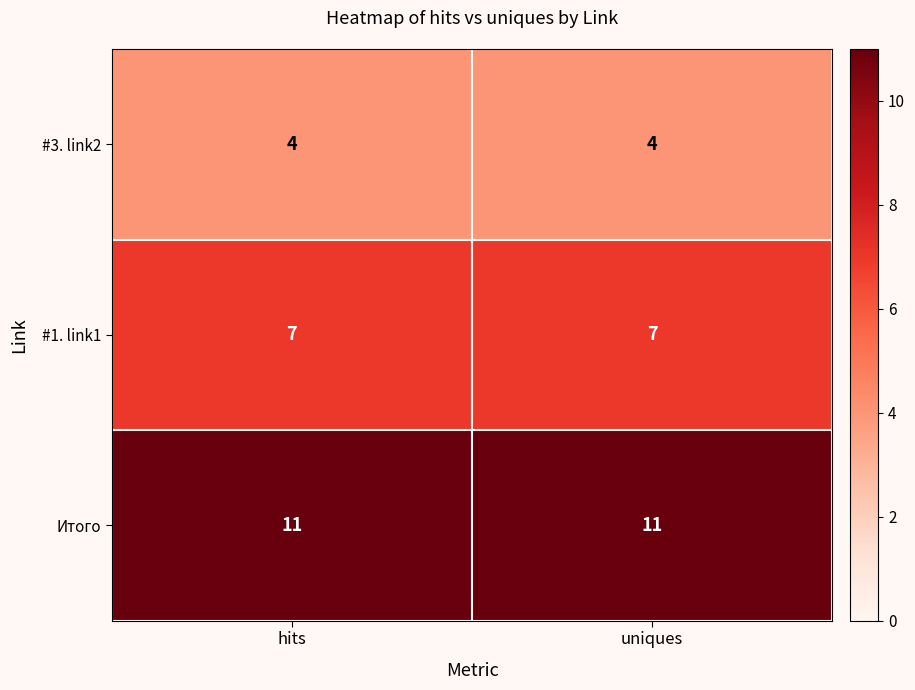

What value does the #3. link2 series have at hits?

4